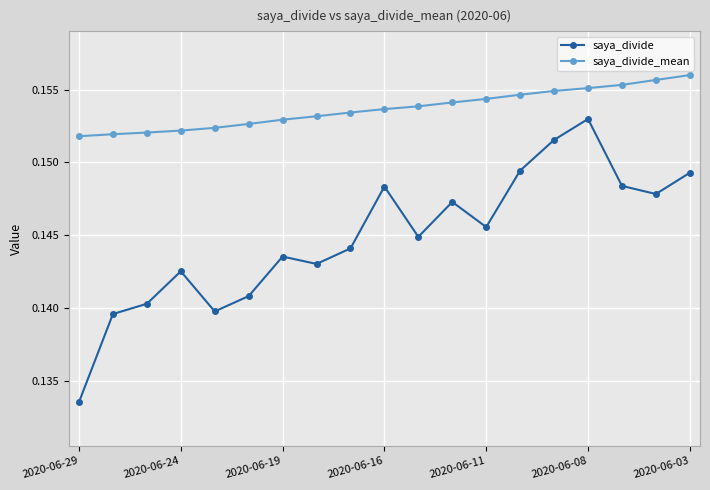

List the series in order of their peak value, lowest first.

saya_divide, saya_divide_mean